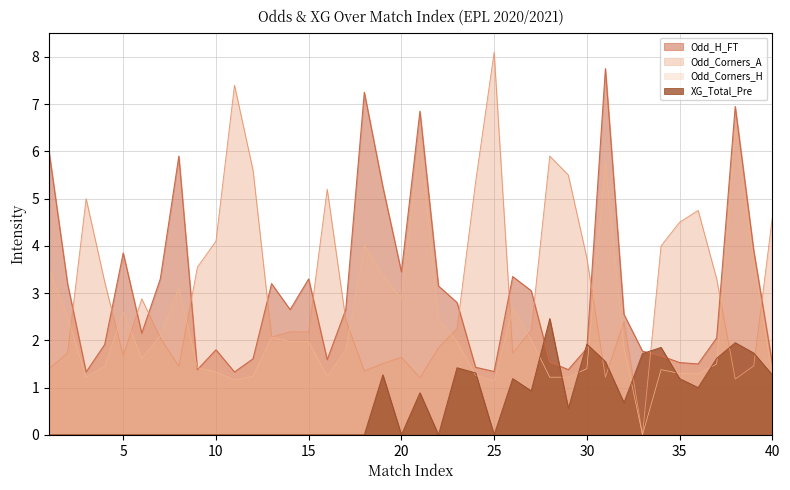

True or false: the data has more than 0 interior local peaks.

True